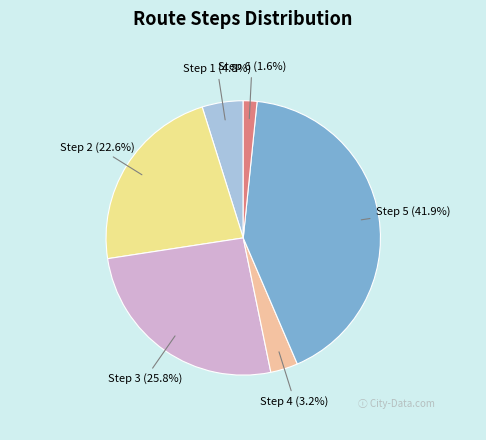

Count the number of slices in the pie.

6